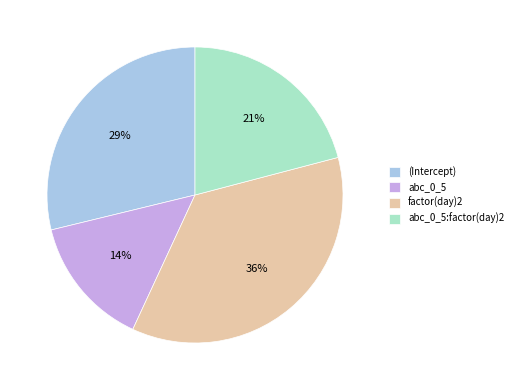

How many slices are in this pie chart?

4